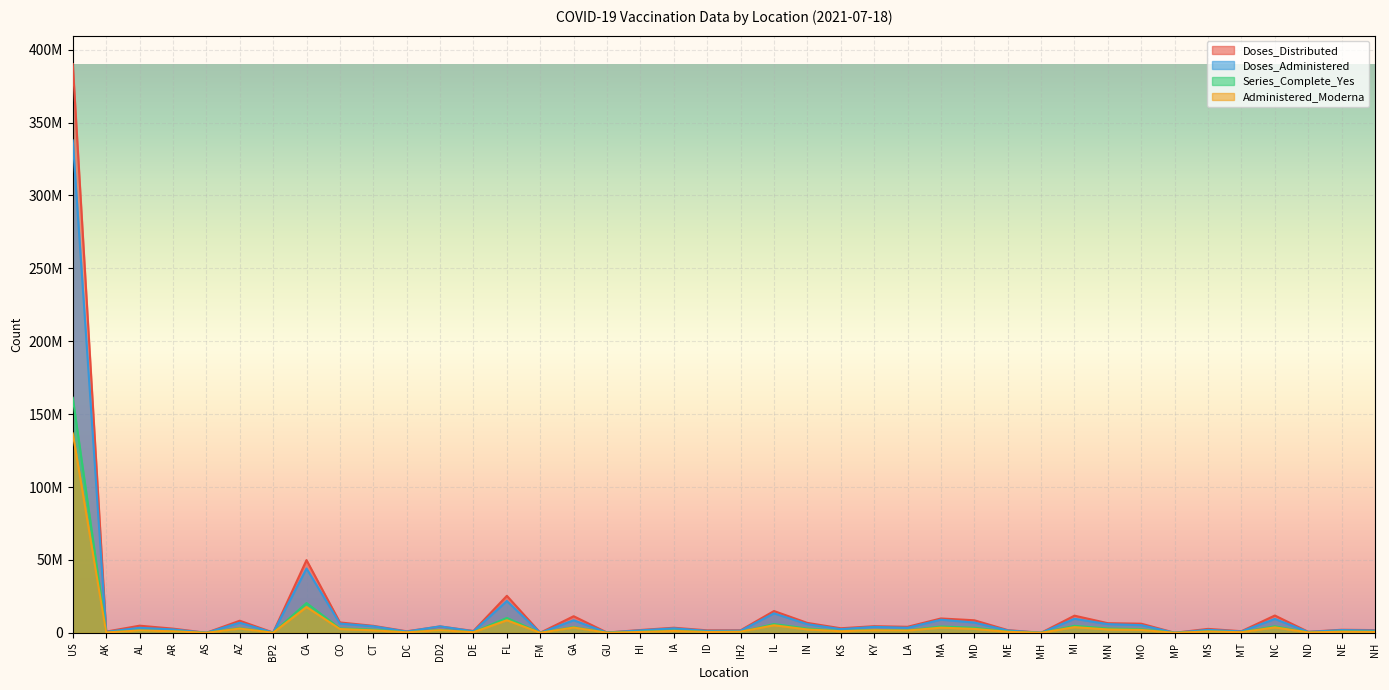

What is the difference between the maximum and minimum values in the Series_Complete_Yes series?

161215506